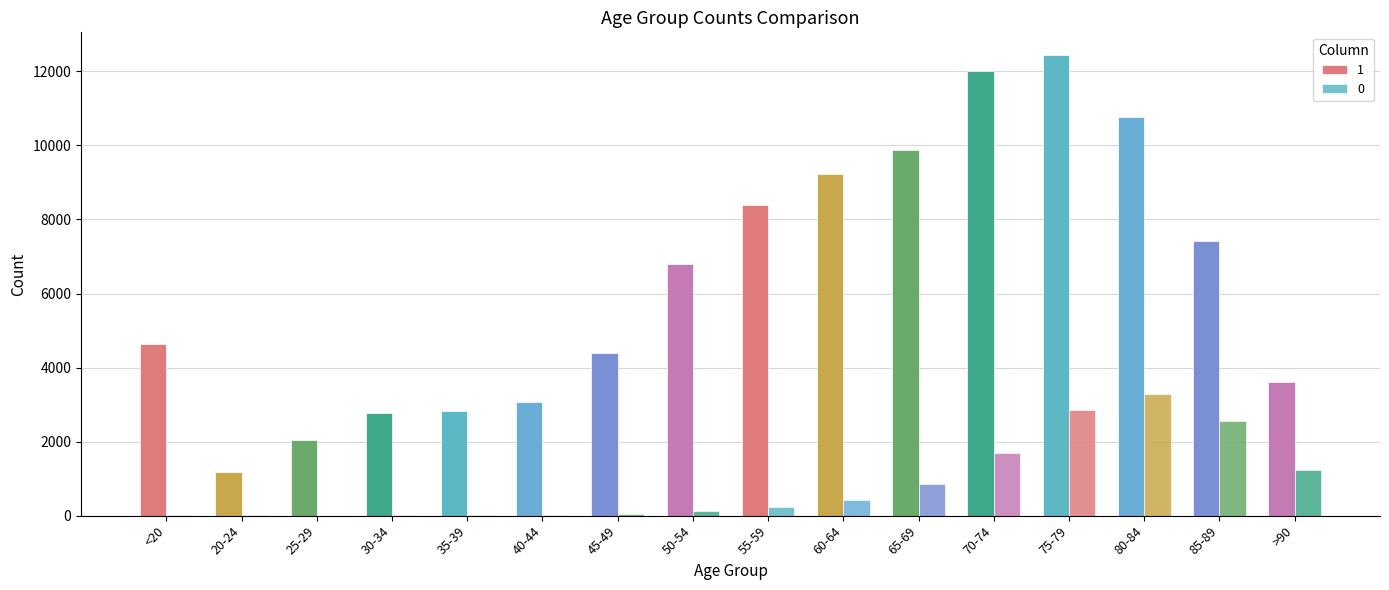

Which series has the widest spread of values?

1